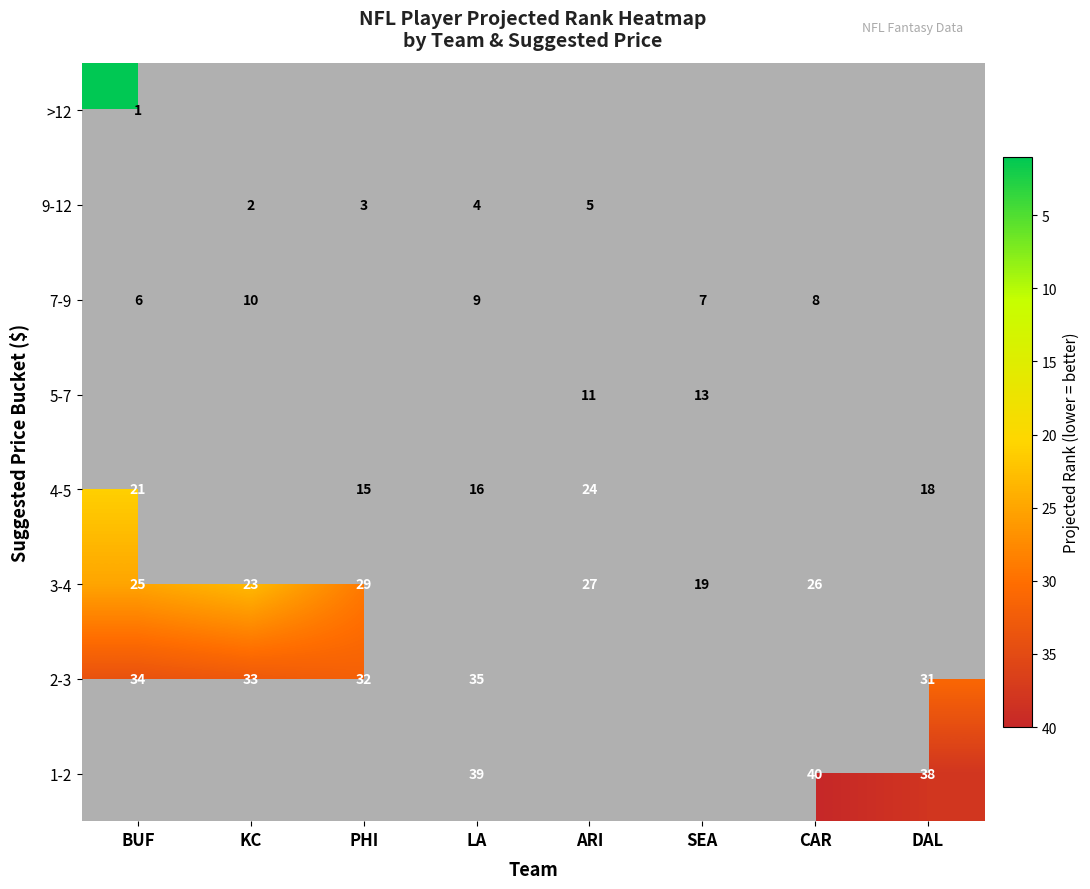

The 9-12 series shows 5 at ARI. True or false?

True